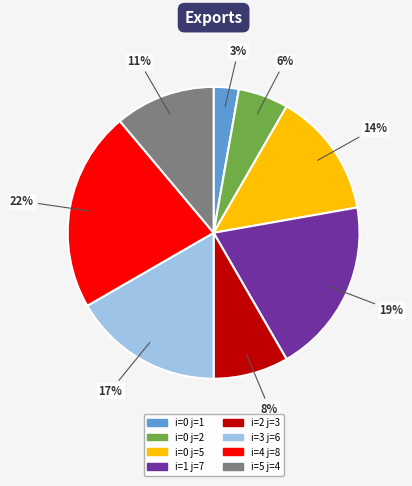

To the nearest percent, what is the difference between the largest and smallest slice percentages?

19%